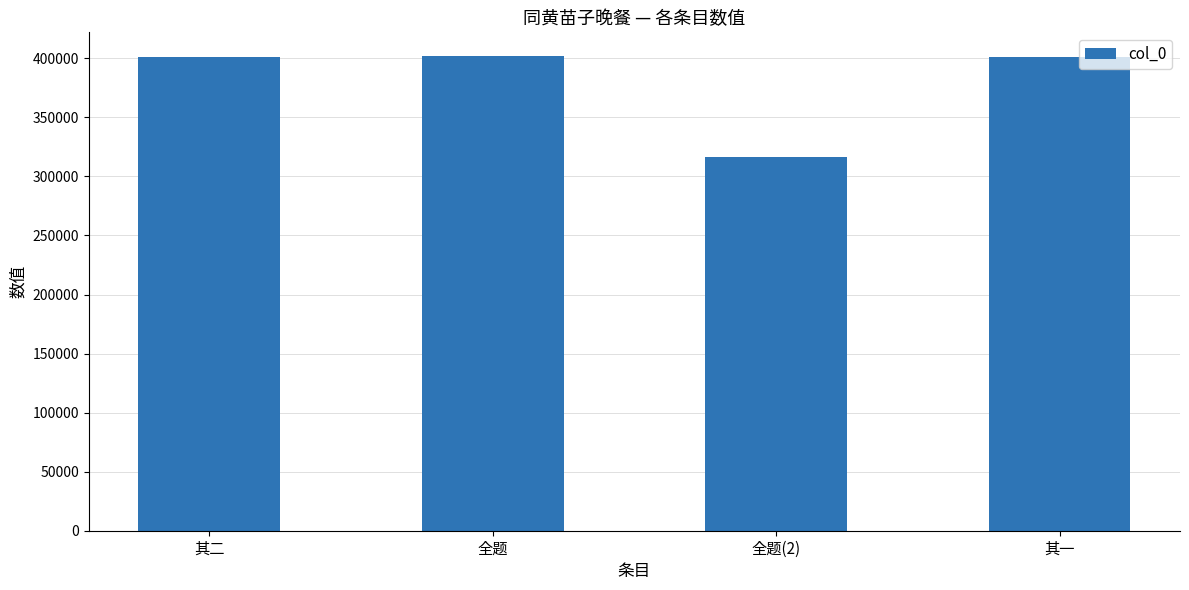

The chart shows a value of 628161 at 其一. True or false?

False